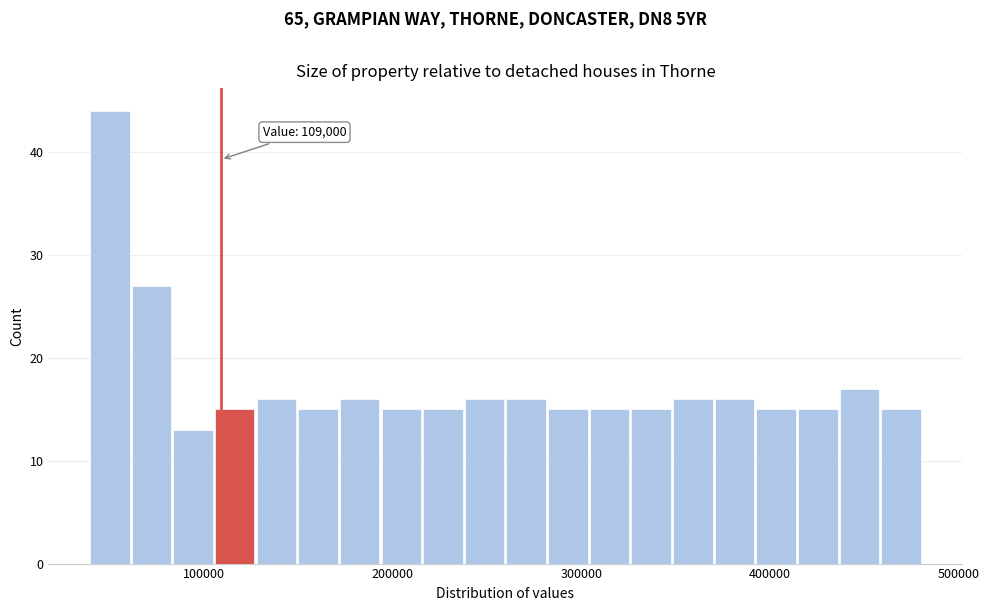

Around what value on the x-axis is the tallest bar? Give the approximate position of its centre, as read against the axis.

50000